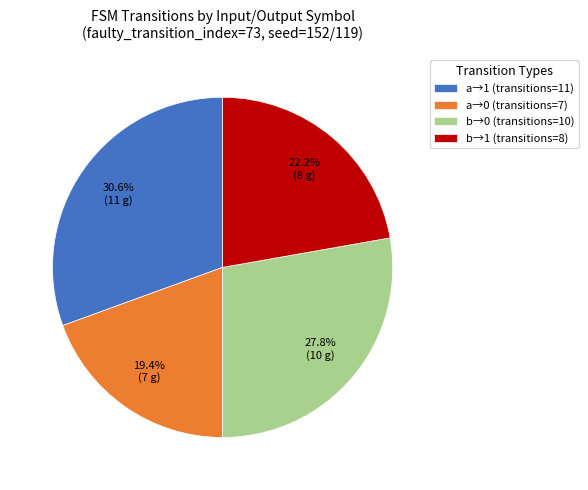

What percentage do b→1 (transitions=8) and a→1 (transitions=11) together represent?

52.8%